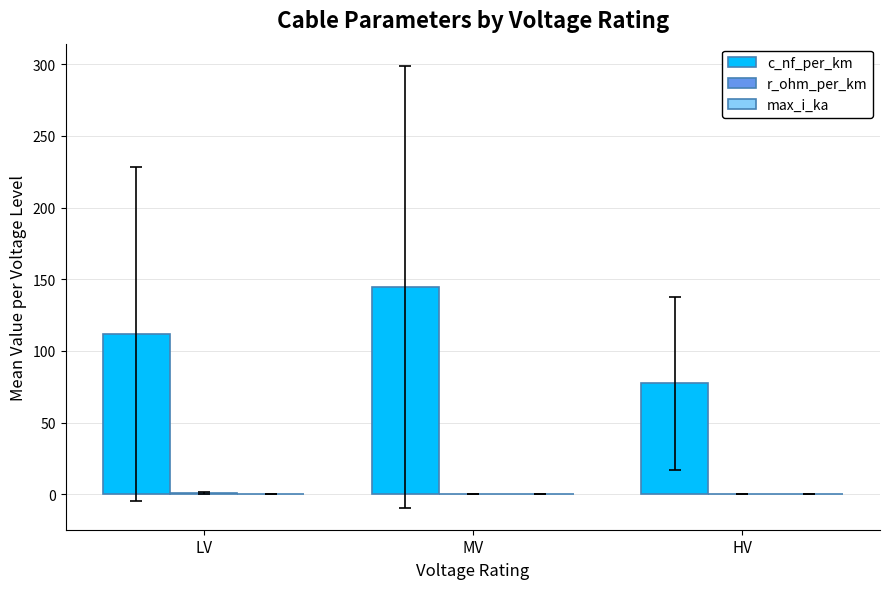

The c_nf_per_km series shows 111.8 at LV. True or false?

True